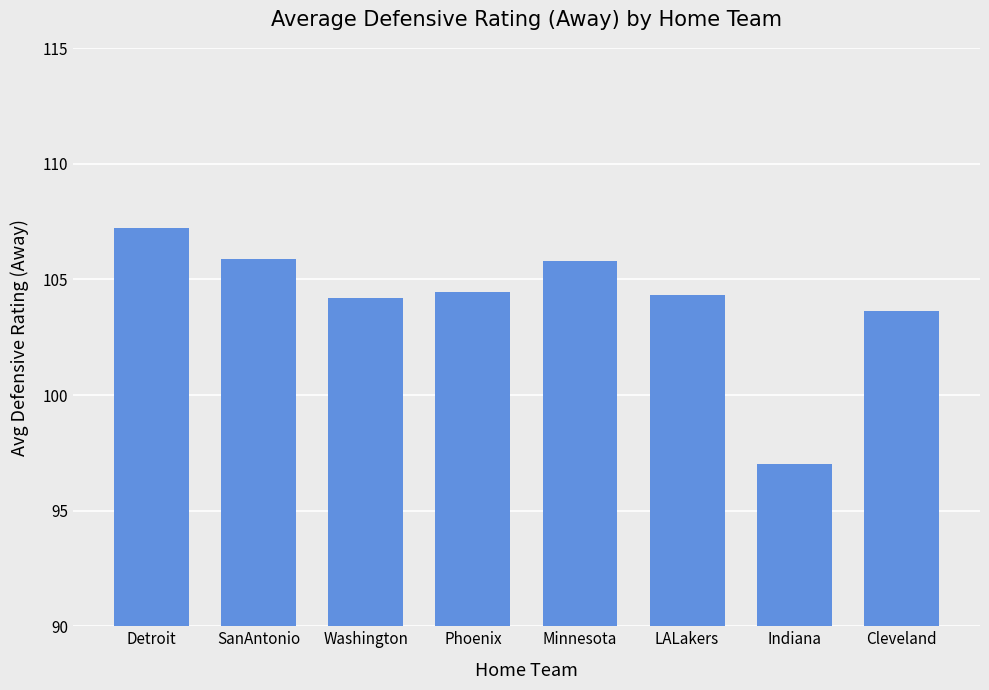

What is the difference between the values at Phoenix and LALakers?

0.2